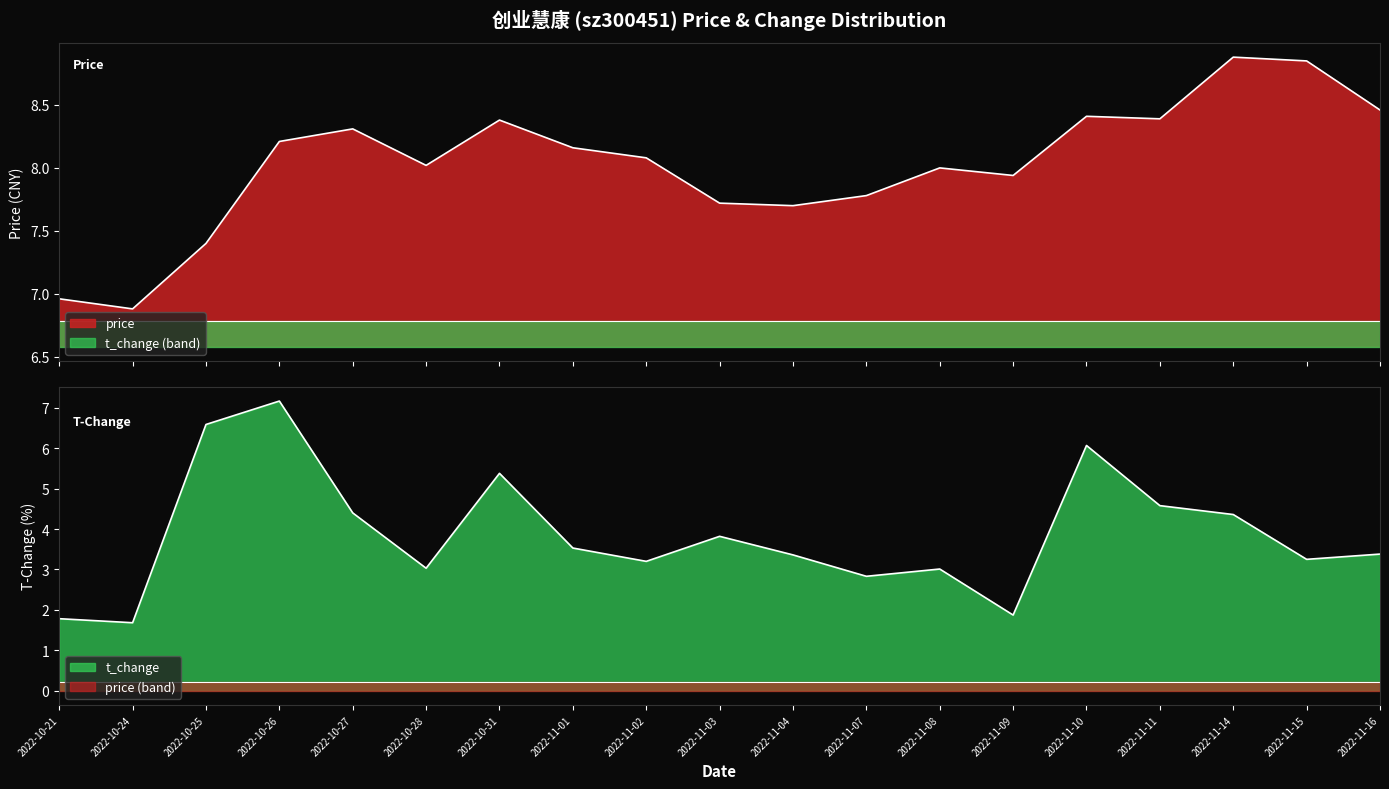

The t_change series shows 1.8 at 2022-10-25. True or false?

False